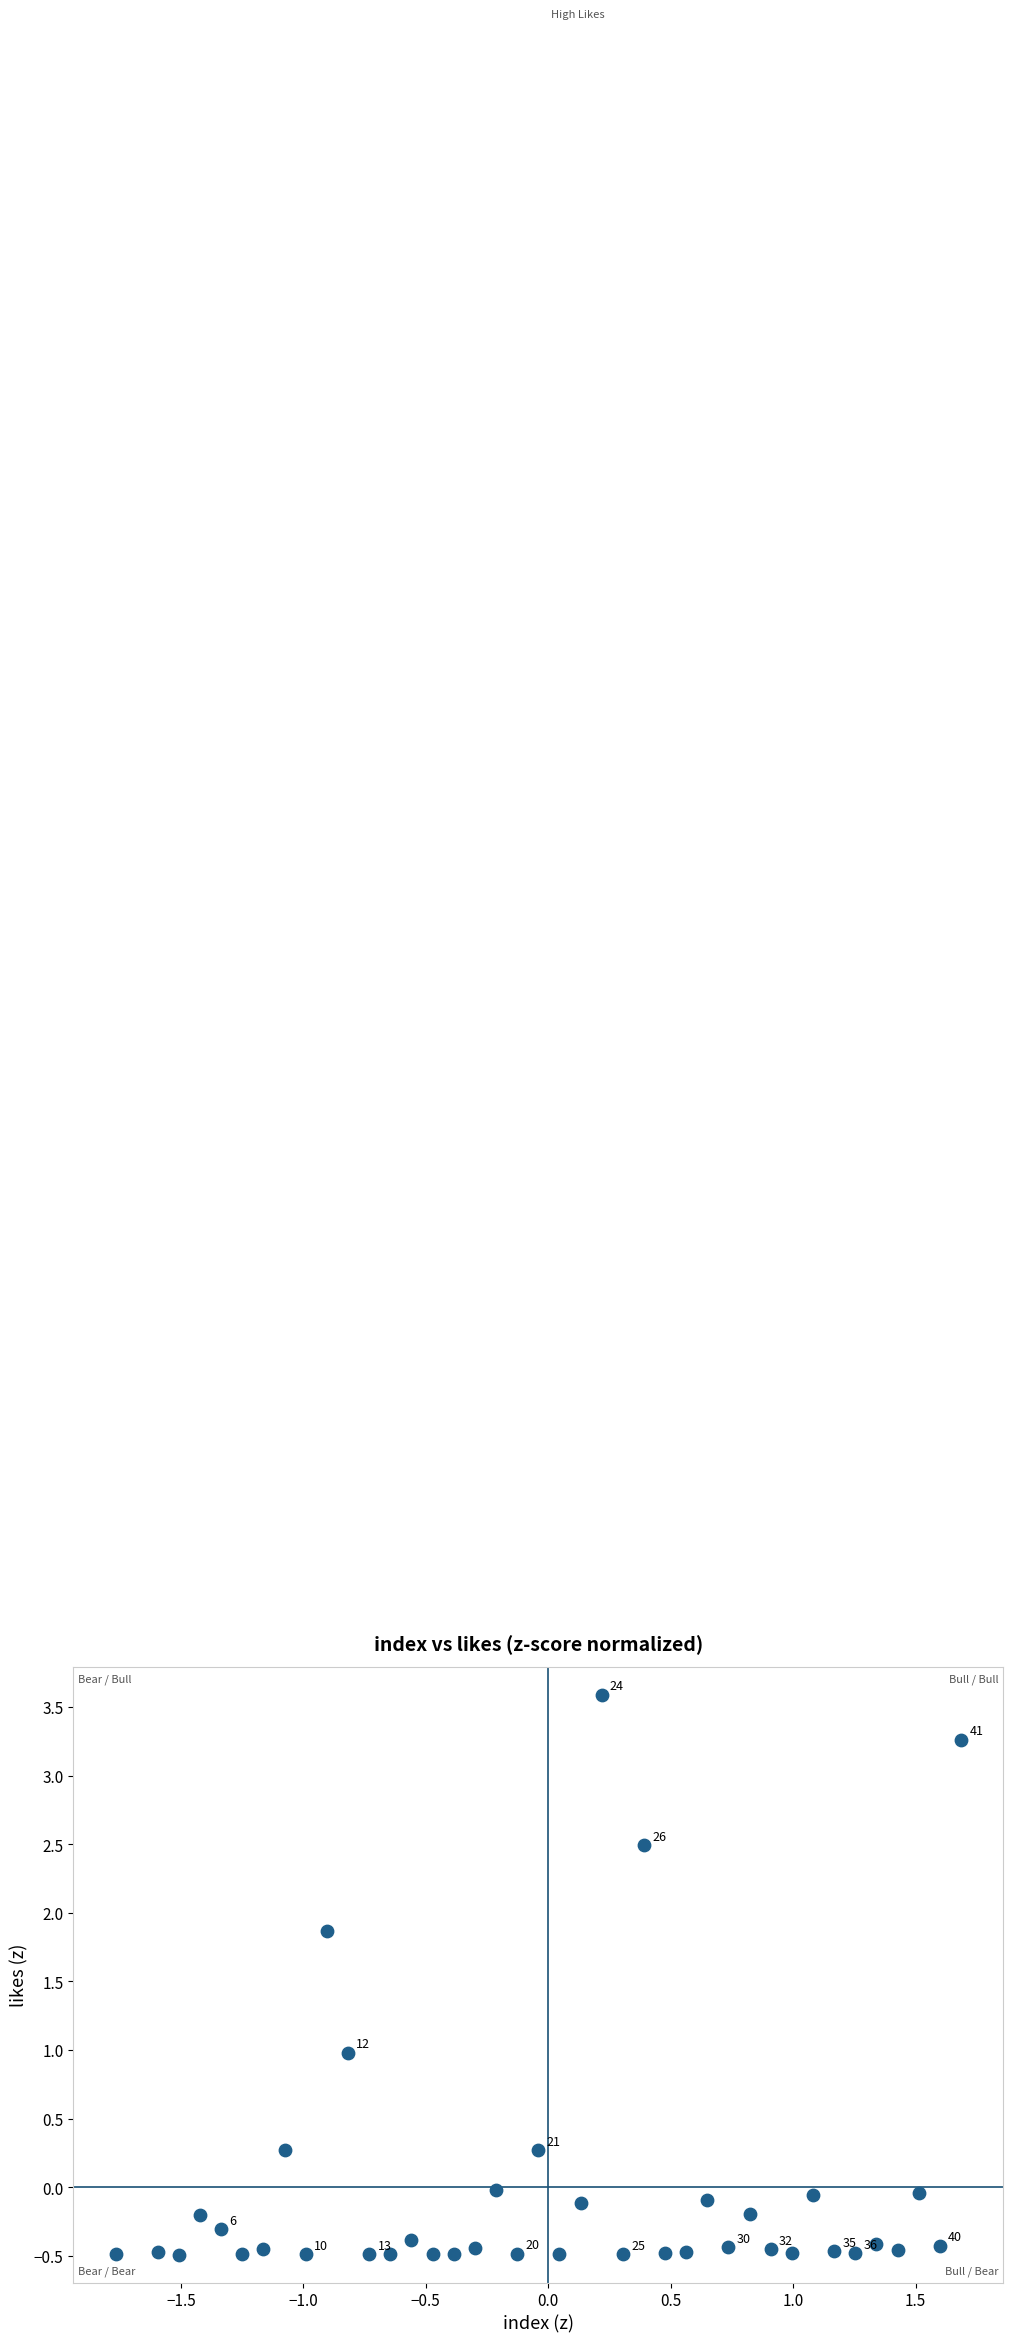

What is the range of Y values (max minus min)?

4.1